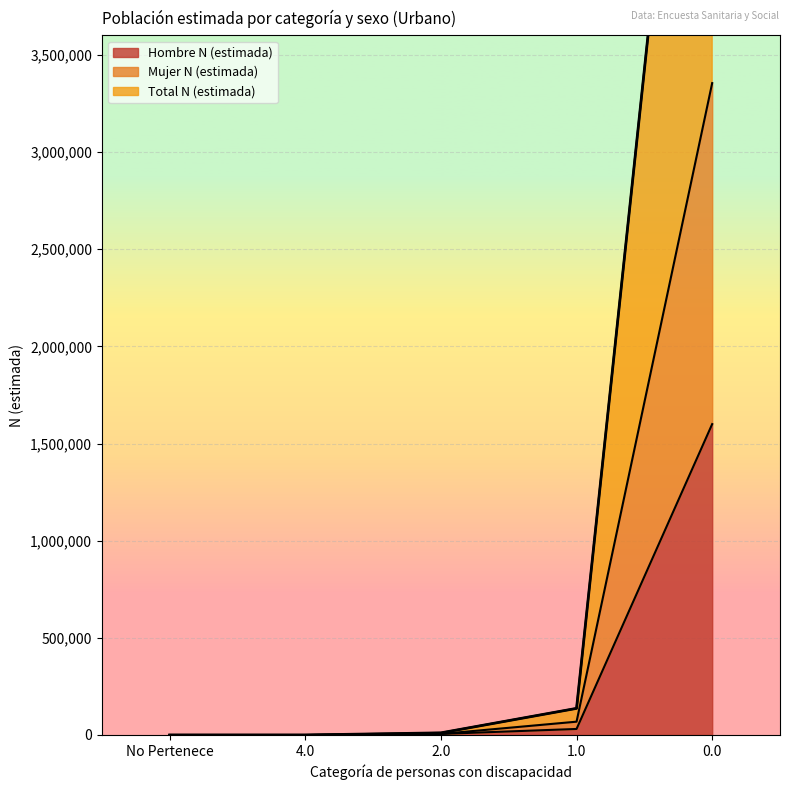

What is the sum of the Total N (estimada) values at 0.0 and 1.0?

6846404